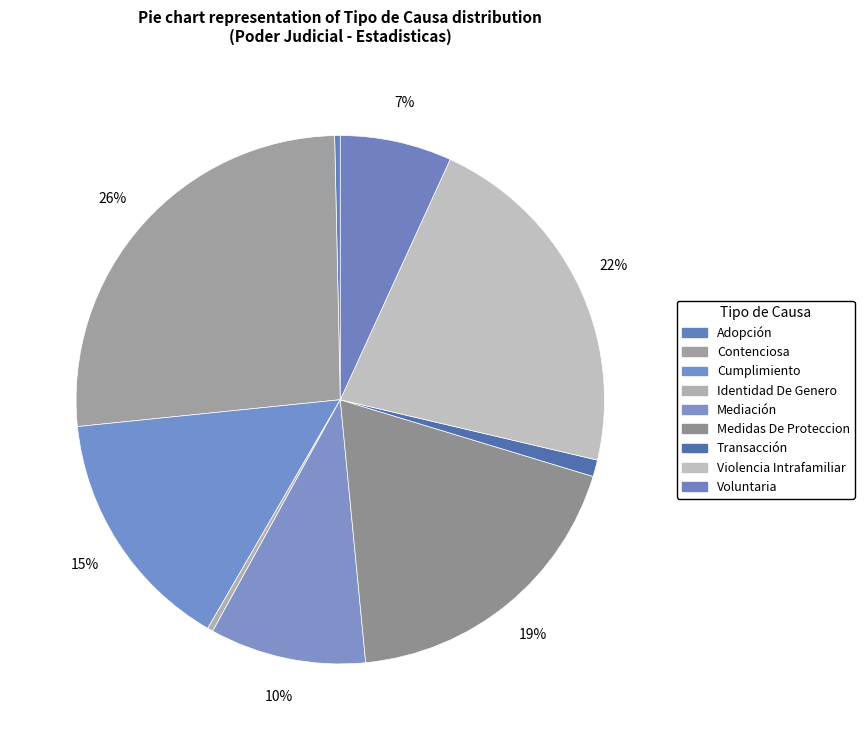

How many slices are in this pie chart?

9